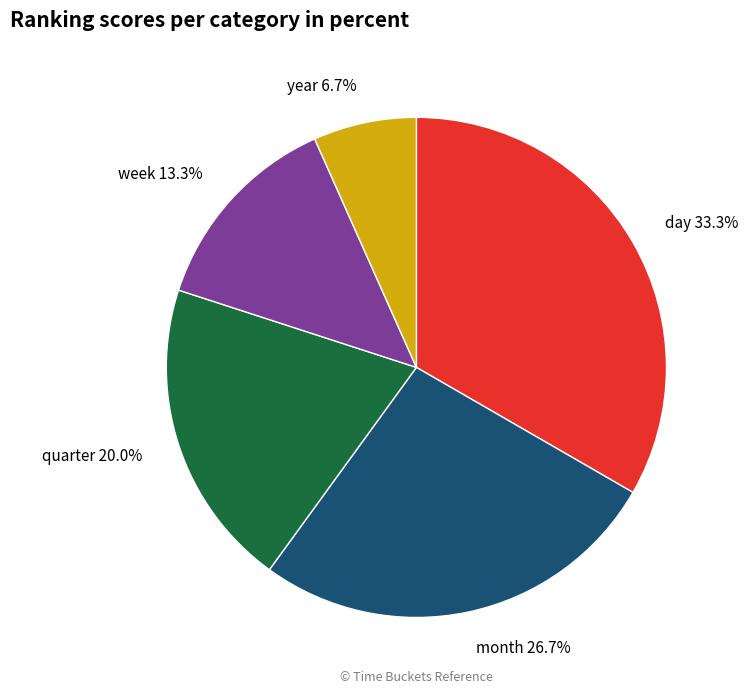

Between year and month, which is larger?

month